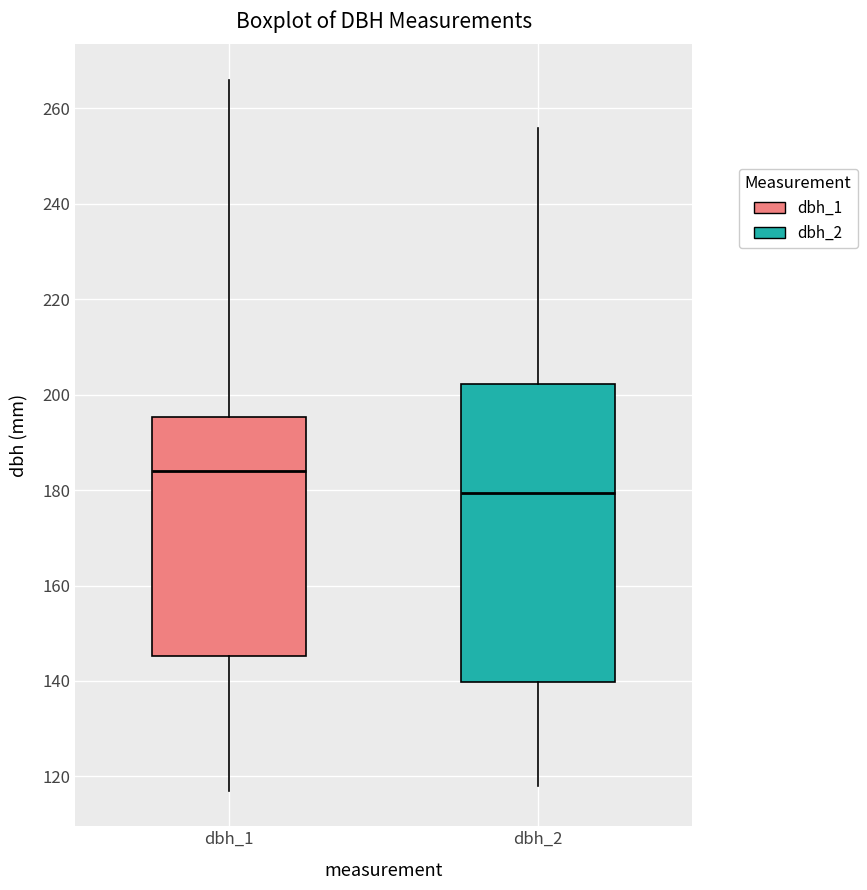

Which box is the tallest, from its lower edge to its upper edge?

dbh_2